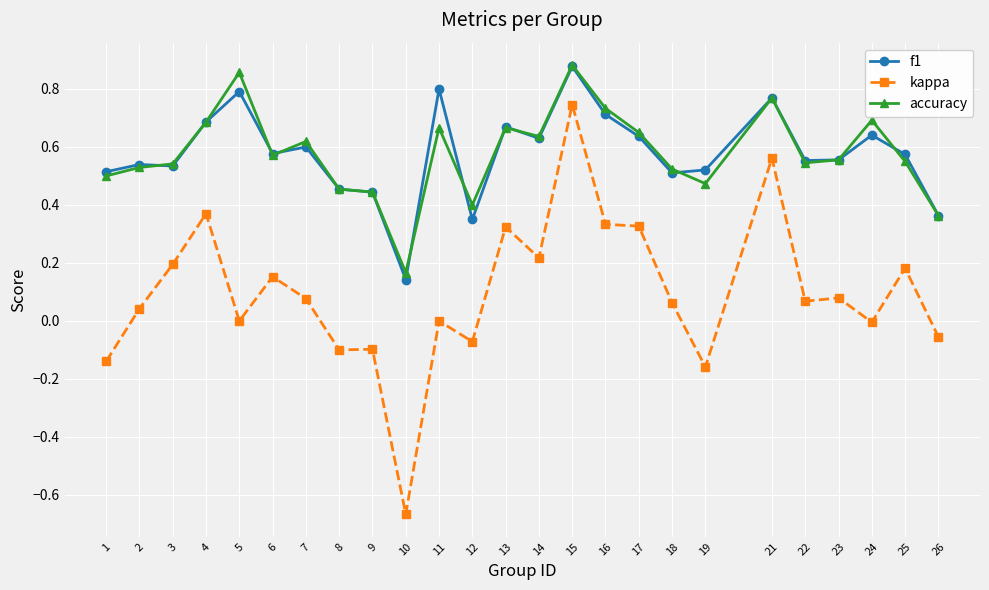

At which category is the sum across all series the highest?

15